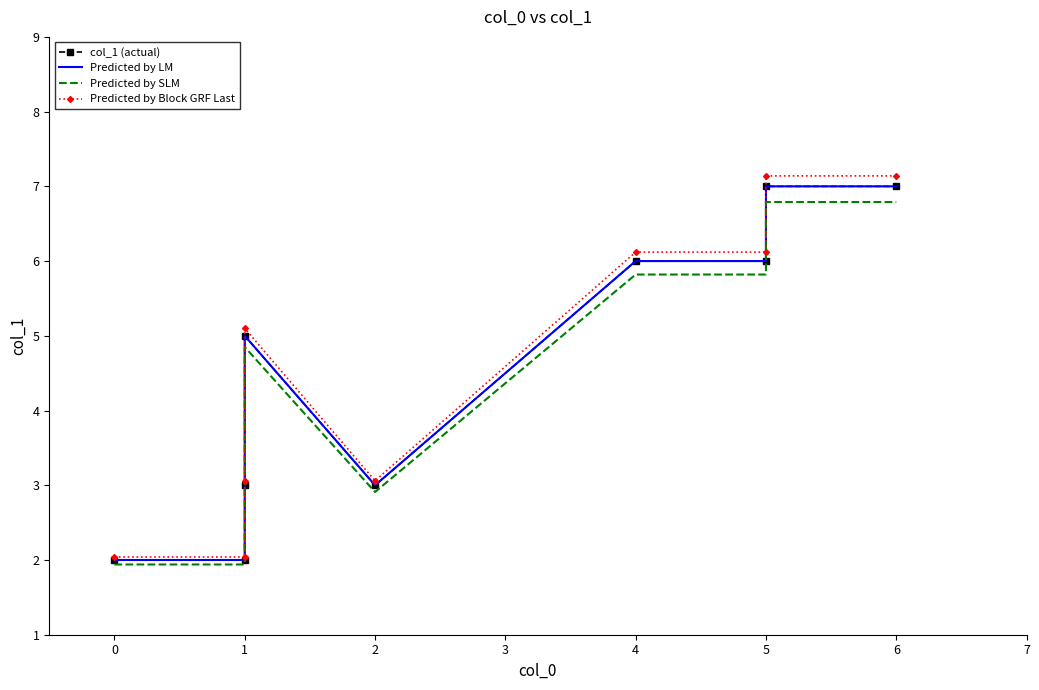

List the series in order of their peak value, lowest first.

Predicted by SLM, col_1 (actual), Predicted by LM, Predicted by Block GRF Last